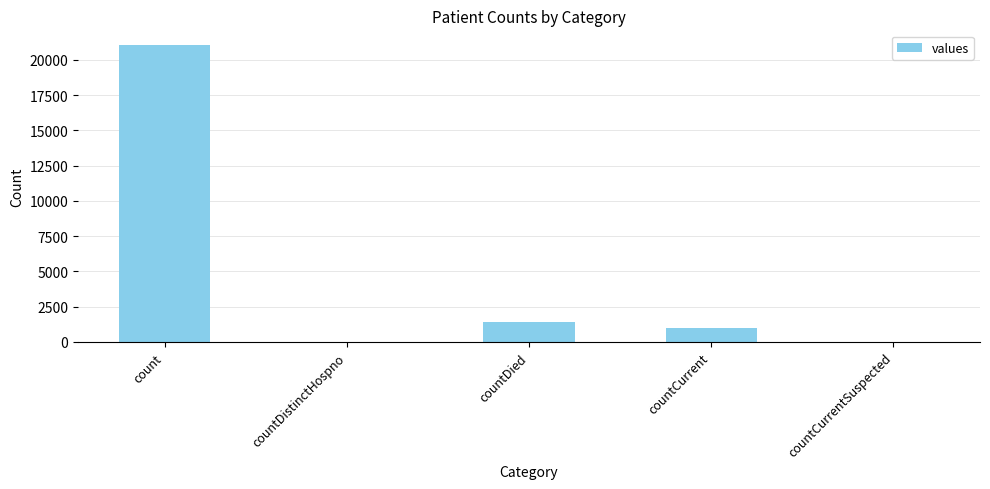

At which label is the value closest to 10525?

countDied